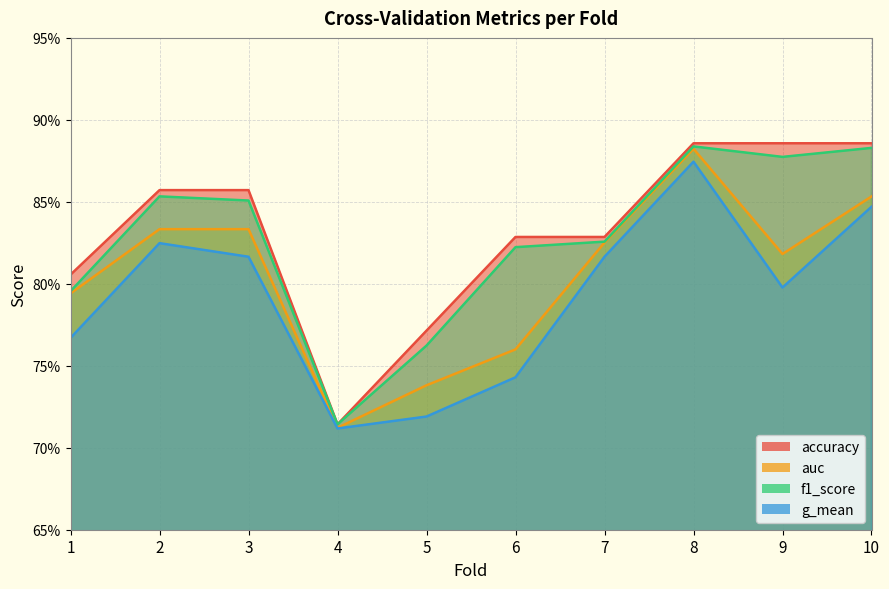

At how many categories does at least one series exceed 0?

10